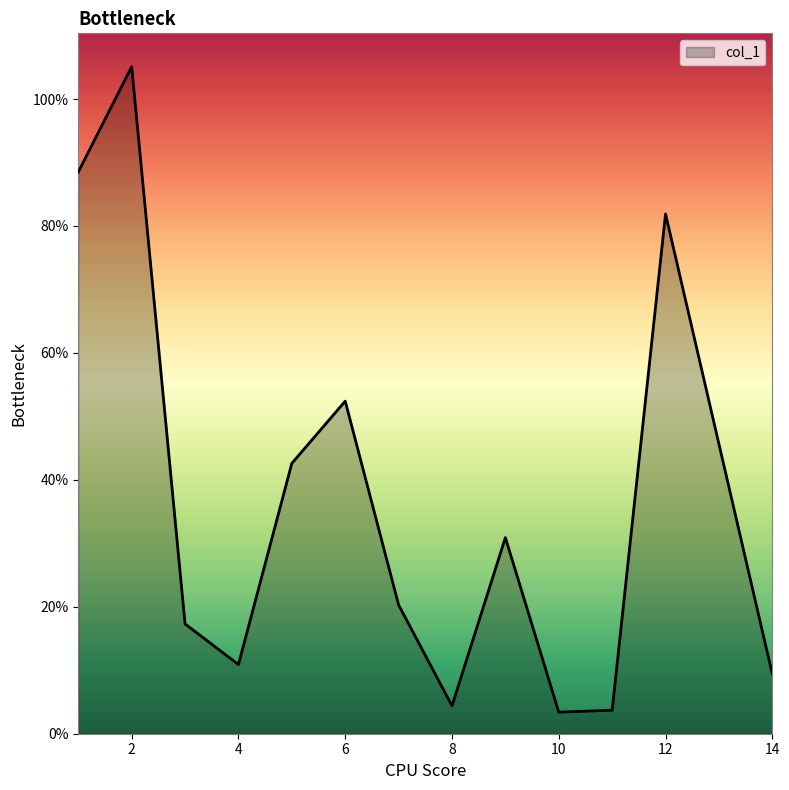

What is the difference between the maximum and minimum values?

101.7